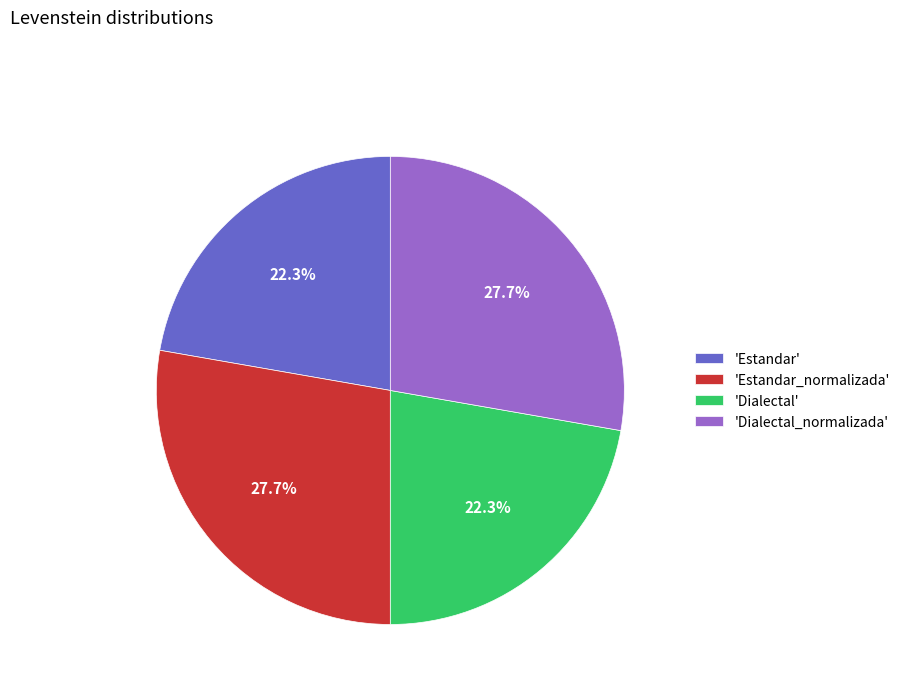

What portion of the pie excludes 'Dialectal_normalizada'?

72.3%